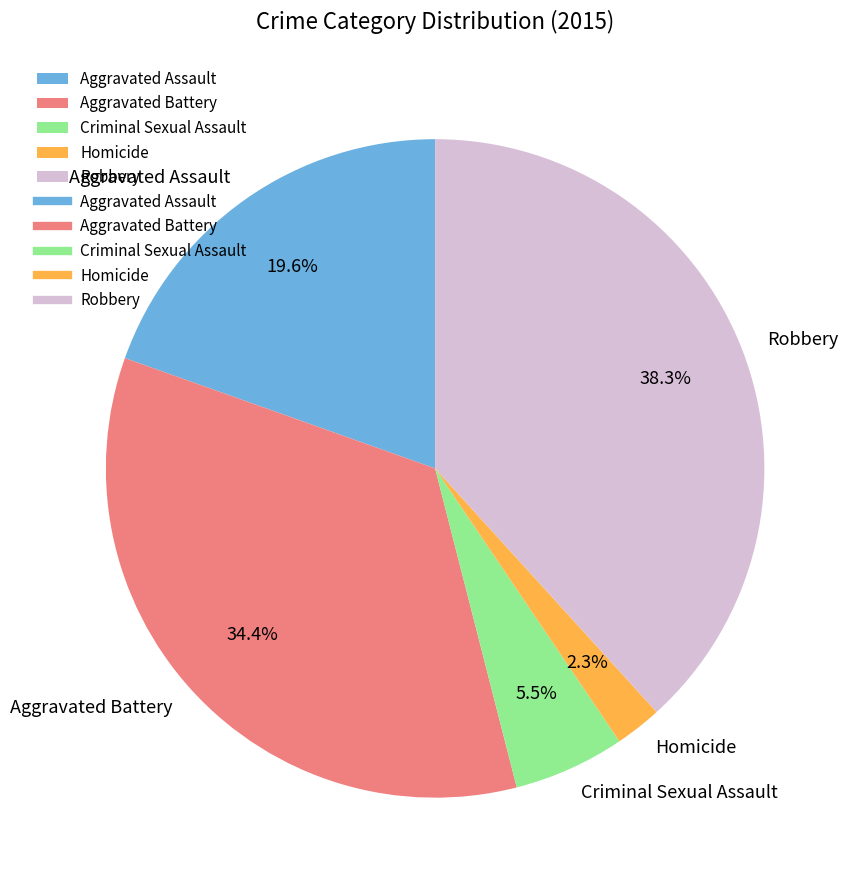

To the nearest percent, what portion does Aggravated Assault represent?

20%